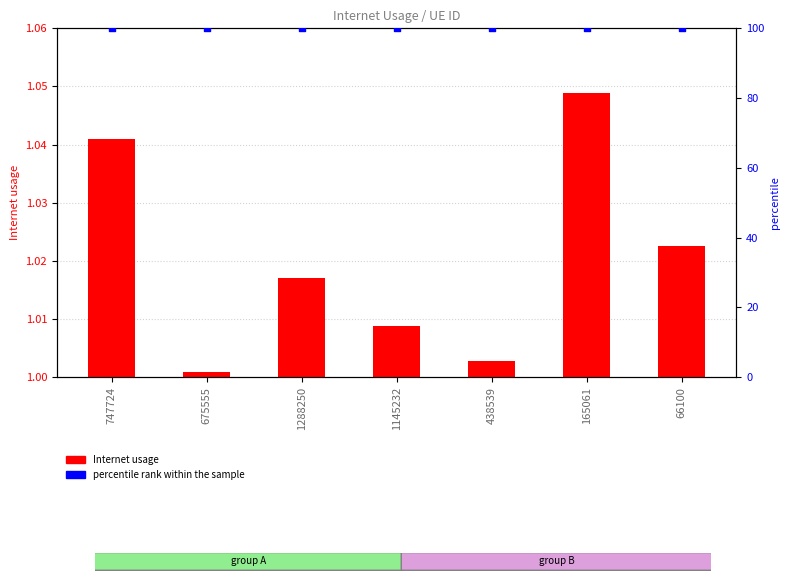

Which series contains the highest Y value?

percentile rank within the sample